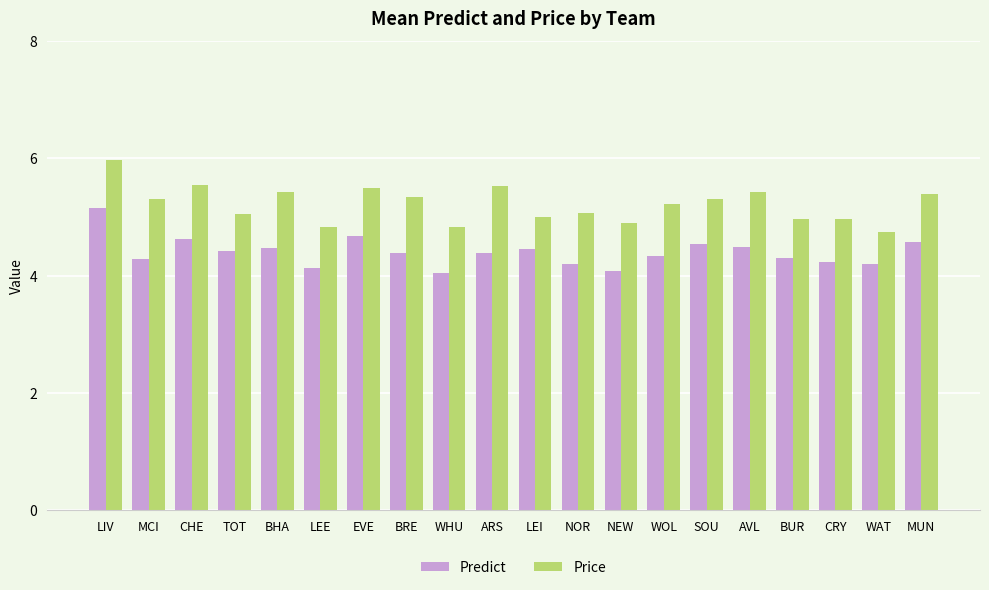

Count the number of categories in the chart.

20